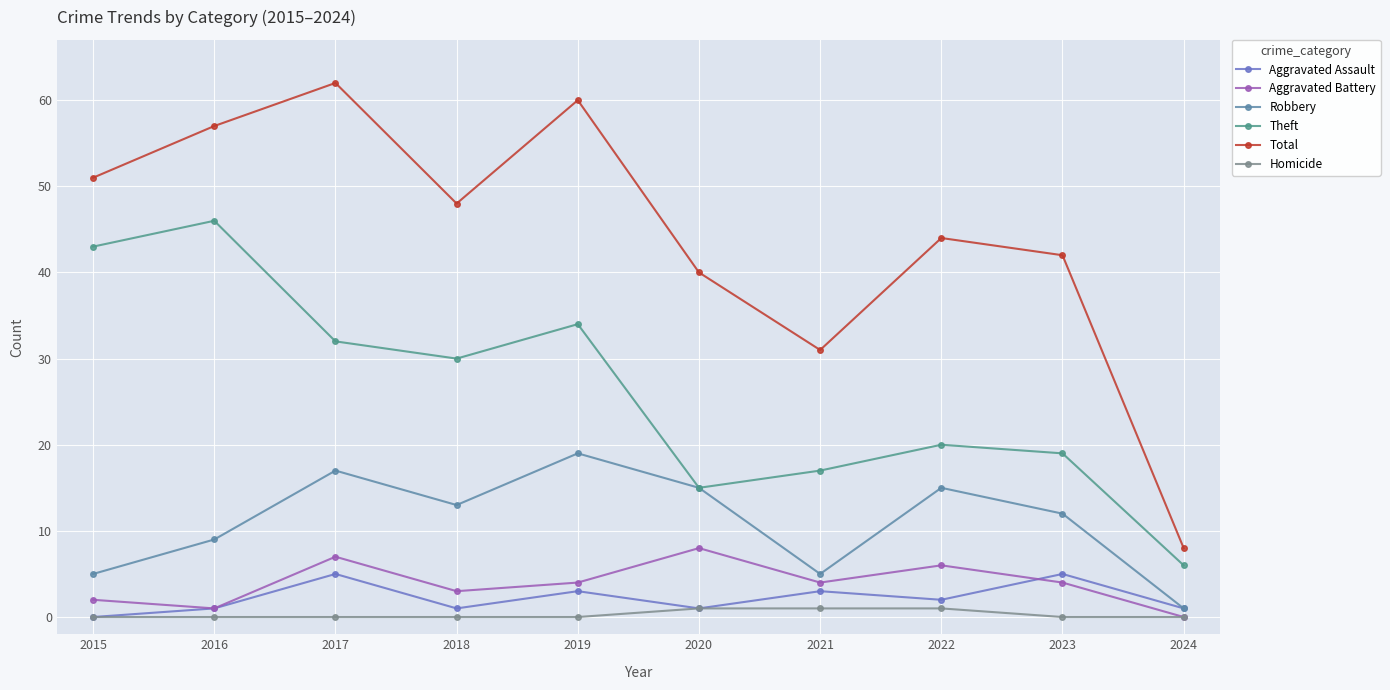

What value does the Theft series have at 2021, to the nearest 5?

15